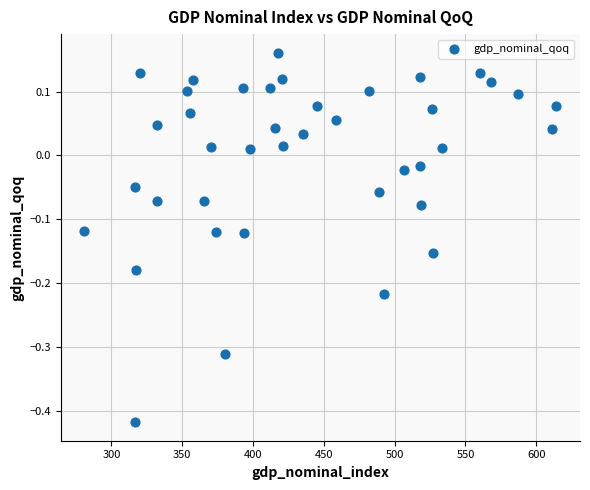

What is the range of Y values (max minus min)?

0.6